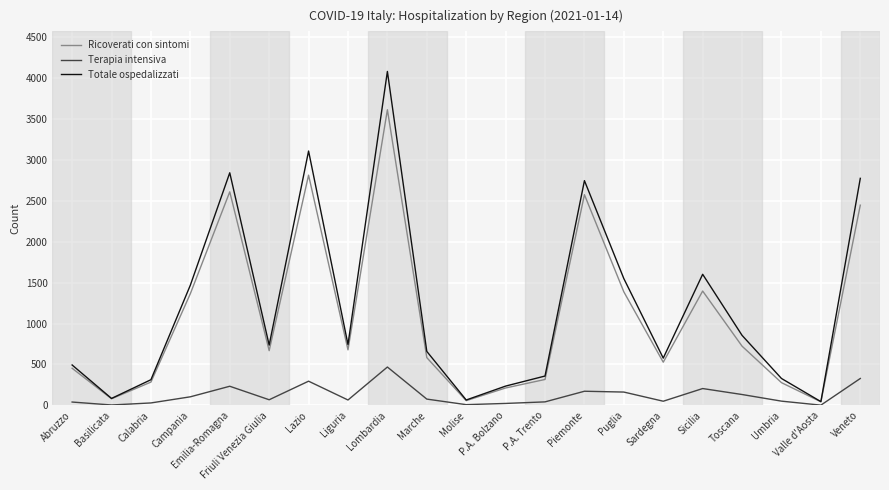

Which series has the largest range (max minus min)?

Totale ospedalizzati